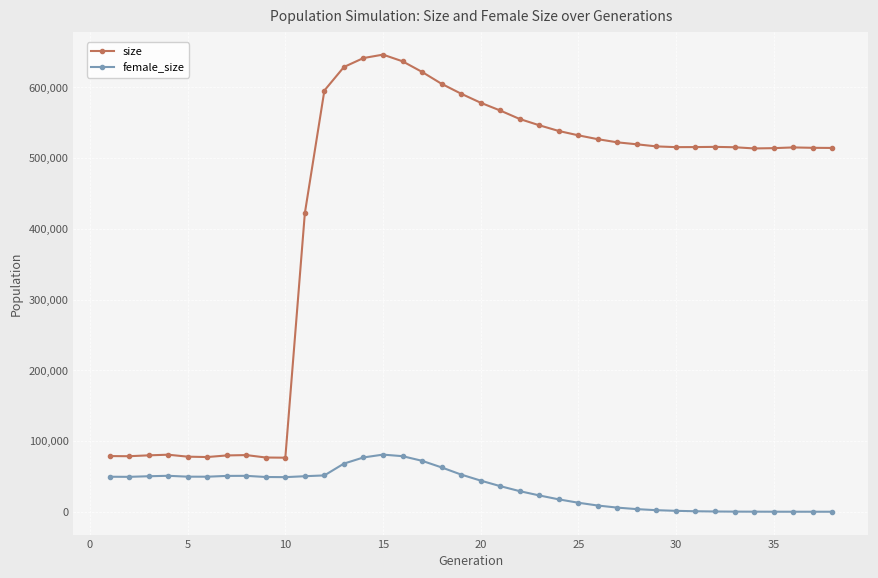

What is the sum of all size values?

16209400